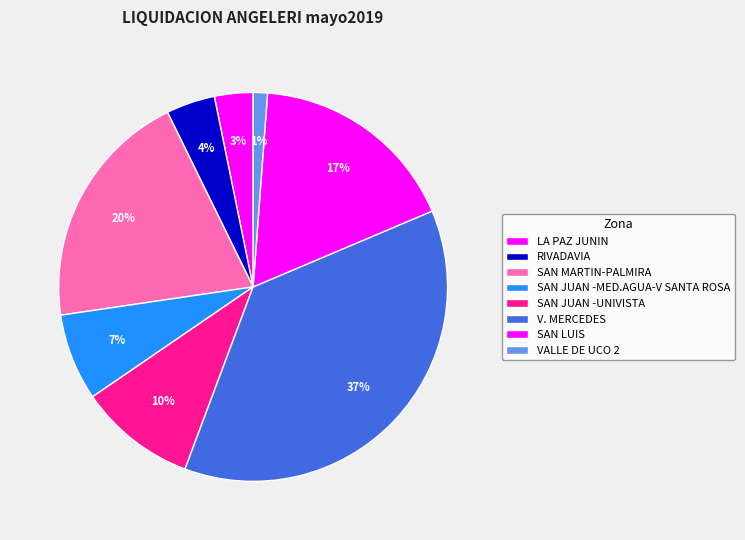

Is it true that V. MERCEDES is 37% of the pie?

True